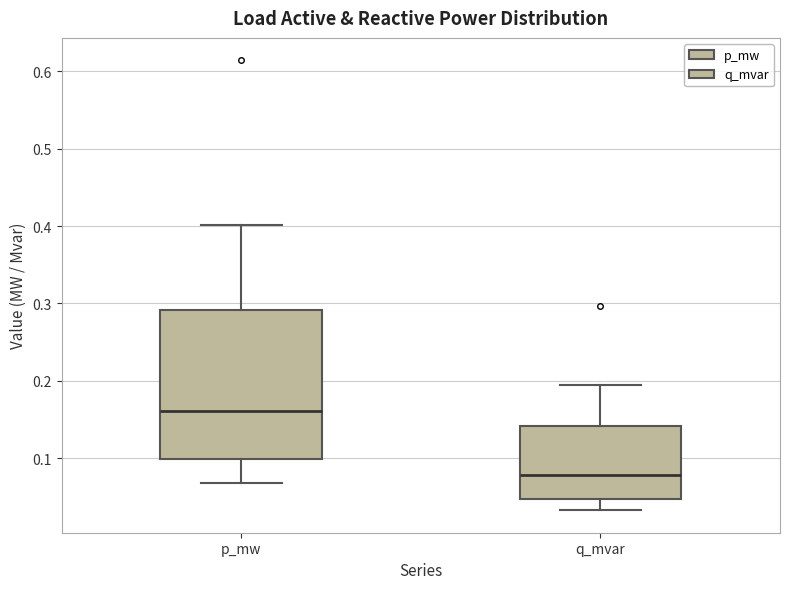

Where does the median line of the box for q_mvar sit on the y-axis? The values are not printed on the chart, so give them approximately, as read against the axis.

0.08